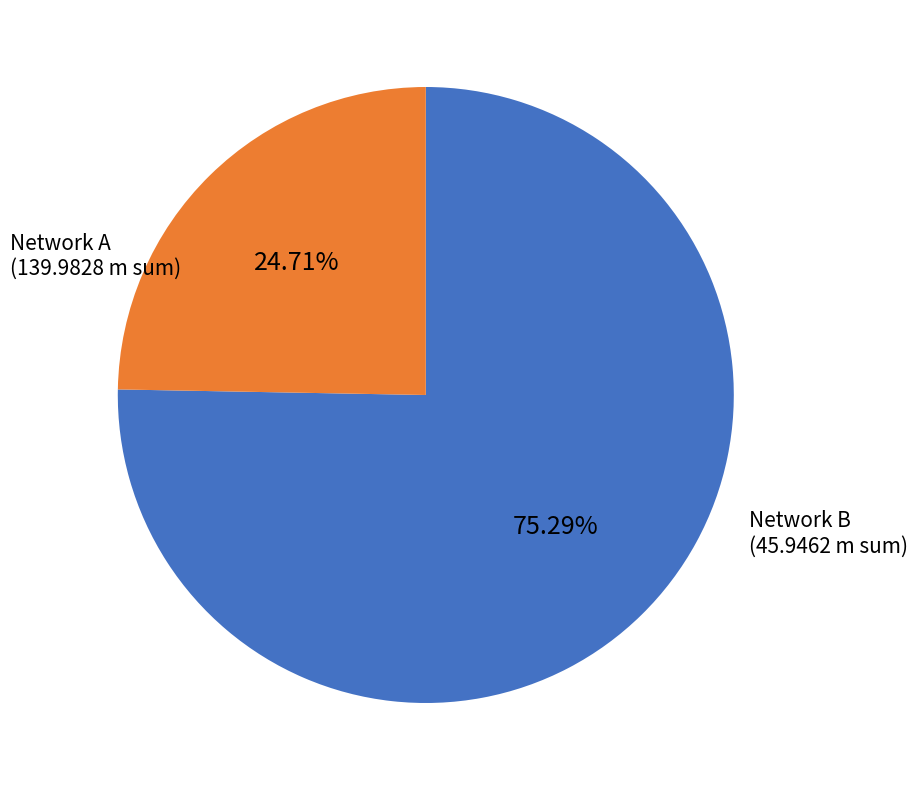

Is there any slice that represents more than half of the pie?

Yes